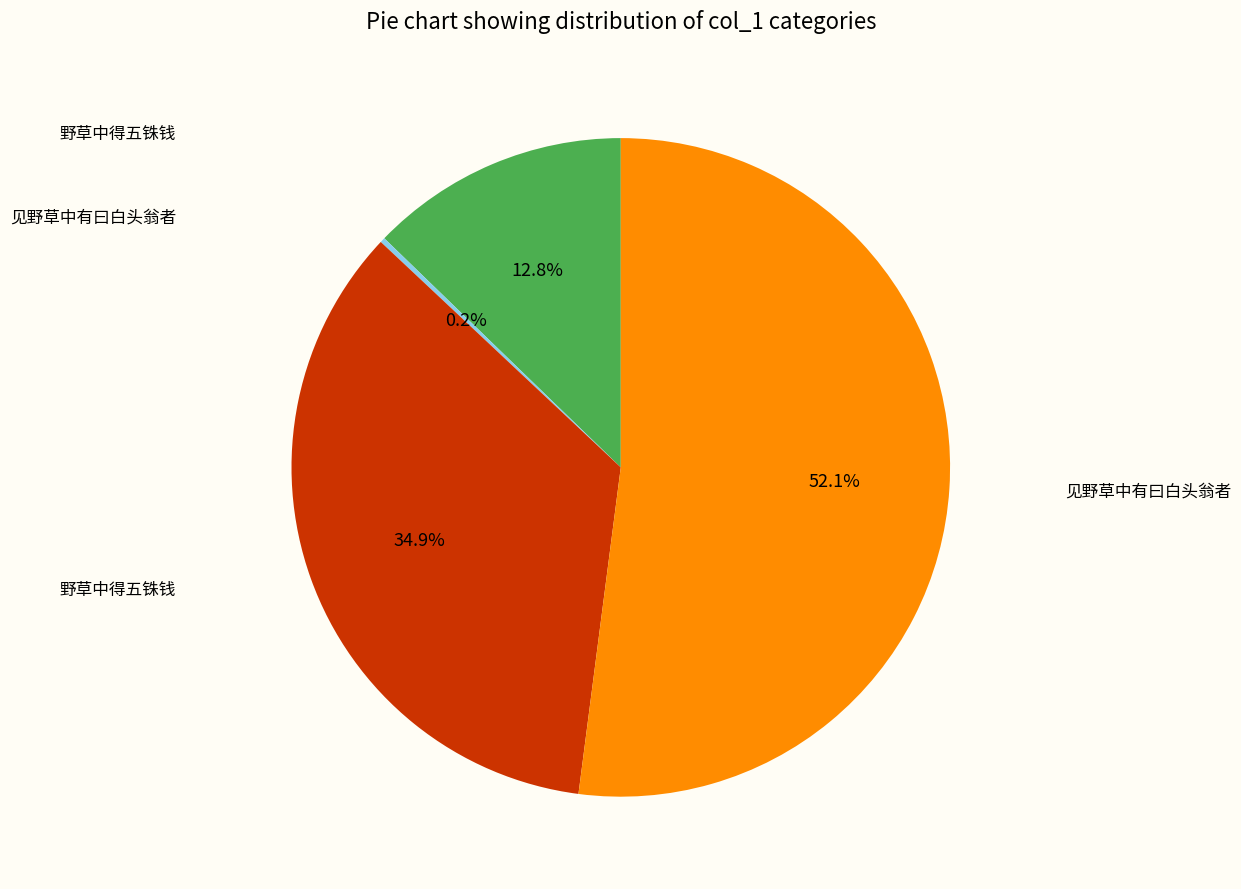

Is there a majority slice in this chart?

Yes